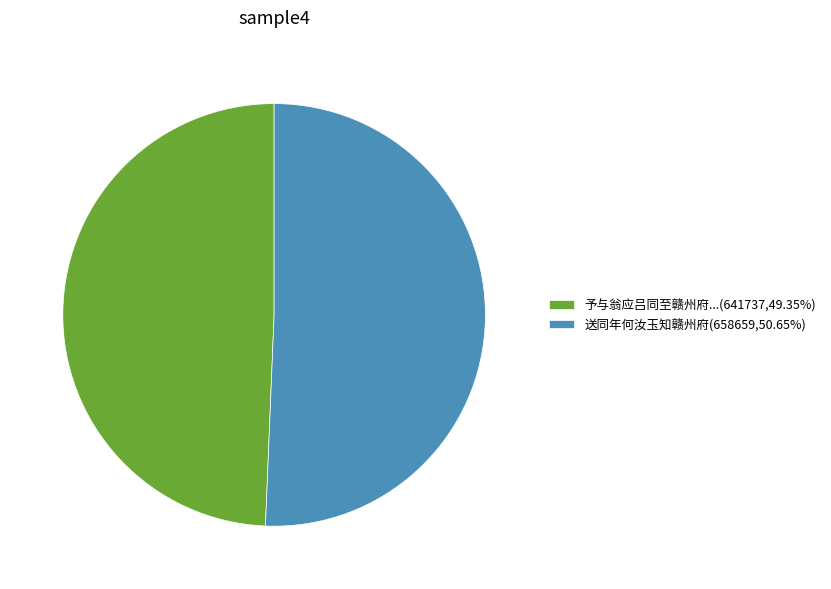

What is the ratio of the value at 予与翁应吕同至赣州府...(641737,49.35%) to the value at 送同年何汝玉知赣州府(658659,50.65%)?

1.0